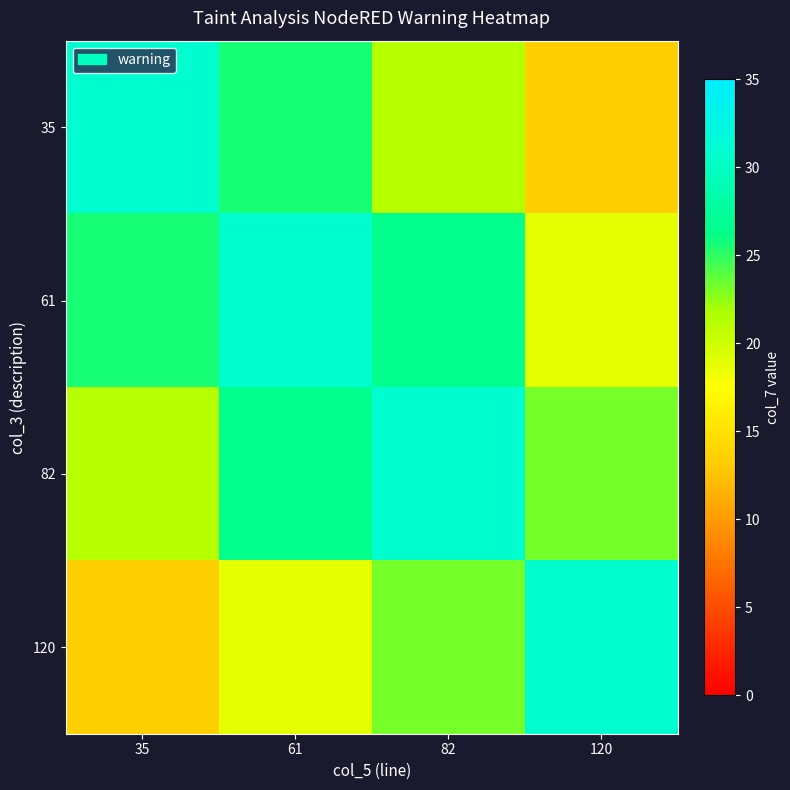

Reading left to right, transcribe all the data shown in this chart.

35: 35=31.0	61=25.6	82=21.3	120=13.4
61: 35=25.6	61=31.0	82=26.7	120=18.8
82: 35=21.3	61=26.7	82=31.0	120=23.1
120: 35=13.4	61=18.8	82=23.1	120=31.0